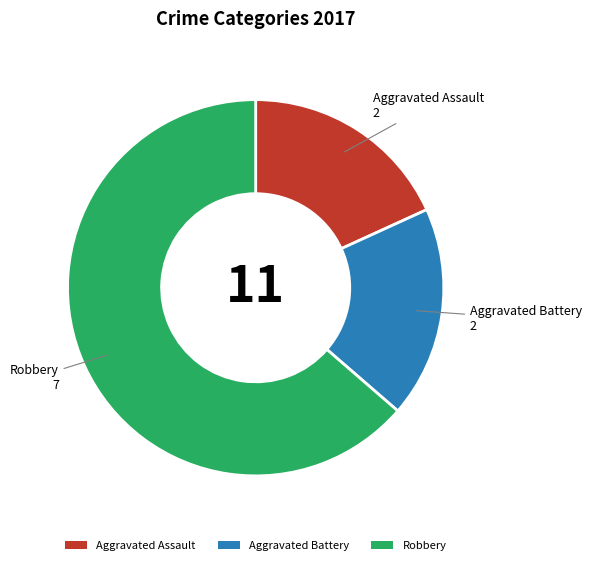

Between Aggravated Battery and Robbery, which is larger?

Robbery